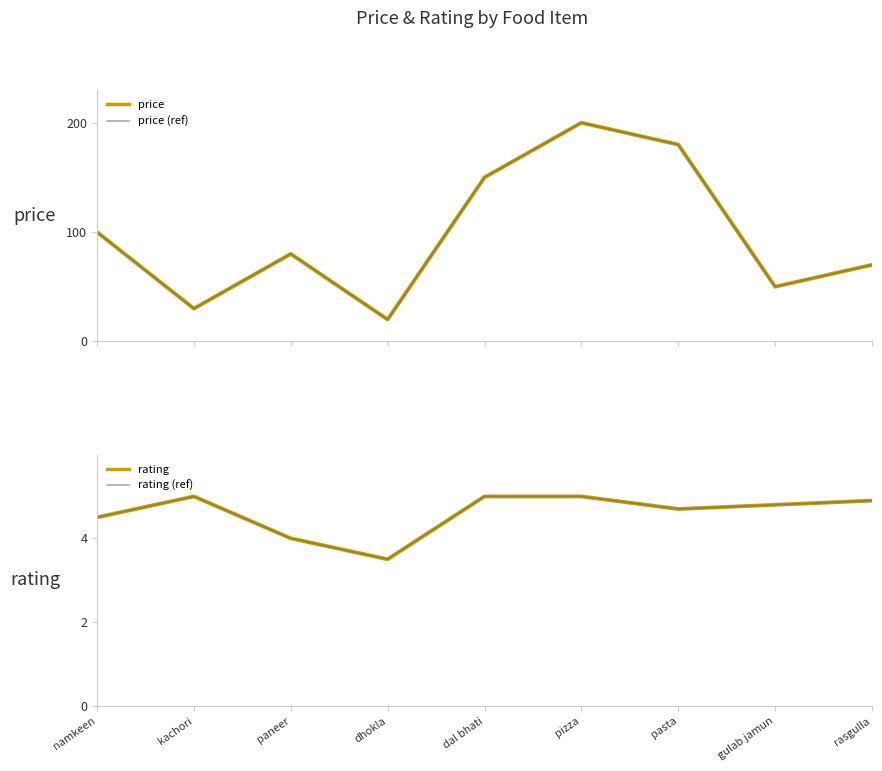

What is the difference between the maximum and minimum values in the price series?

180.0